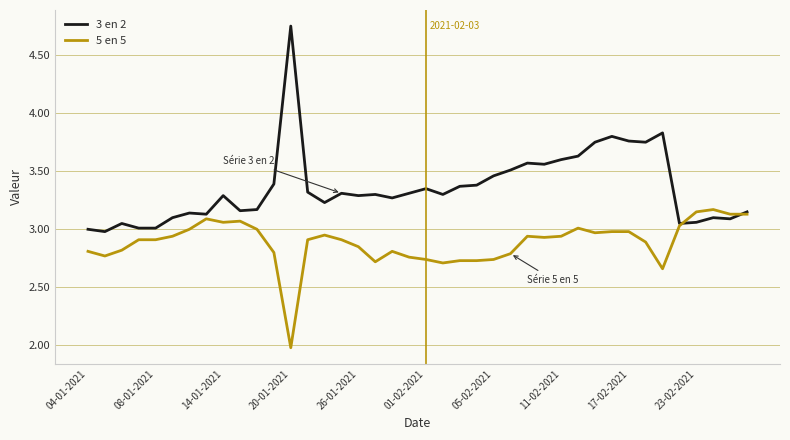

Which series has the widest spread of values?

3 en 2